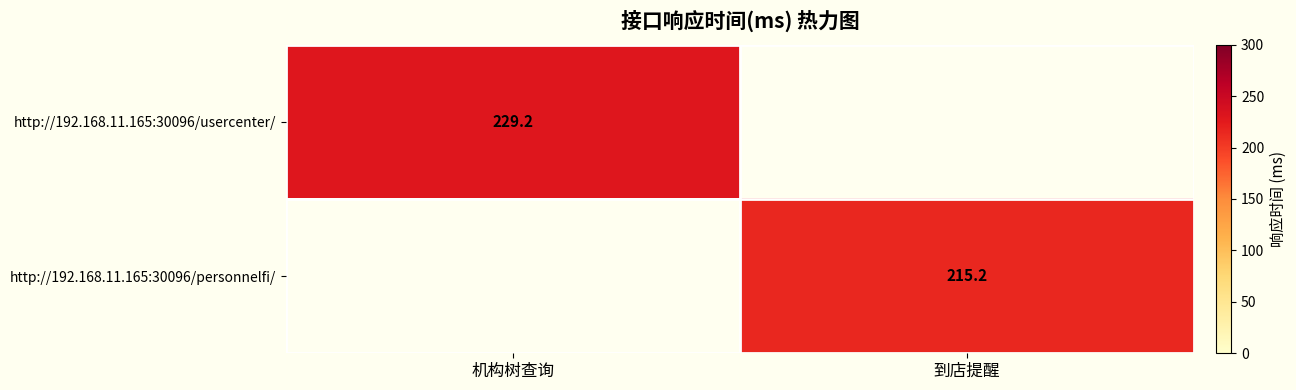

How many data points does each series have?

2